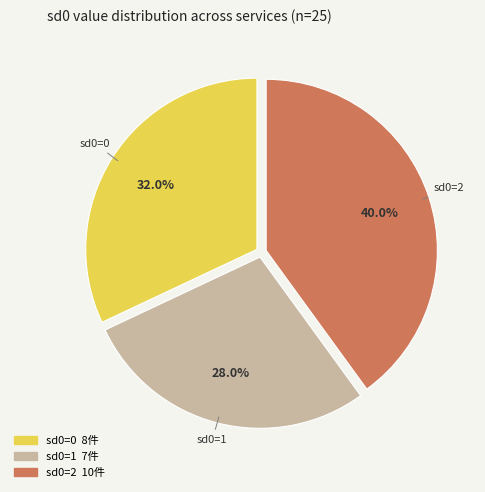

Is there a majority slice in this chart?

No